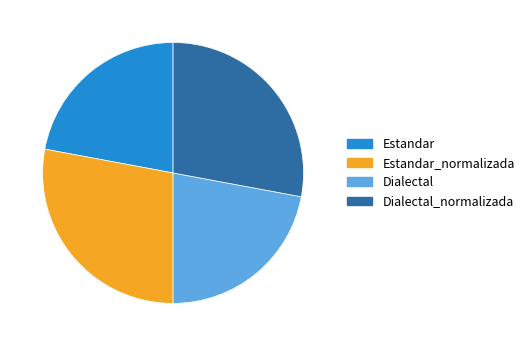

Is there any slice that represents more than half of the pie?

No